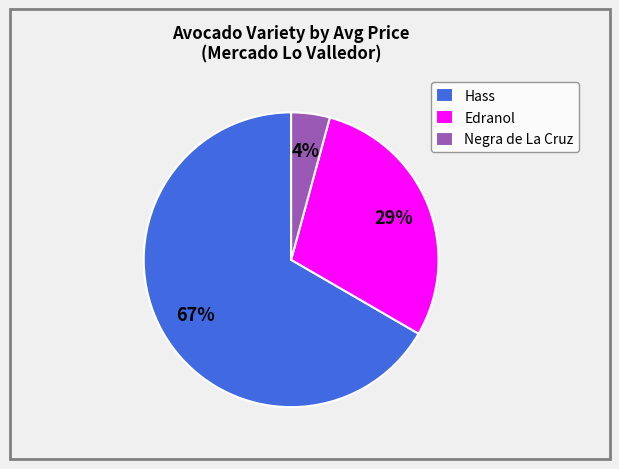

Is there any slice that represents more than half of the pie?

Yes